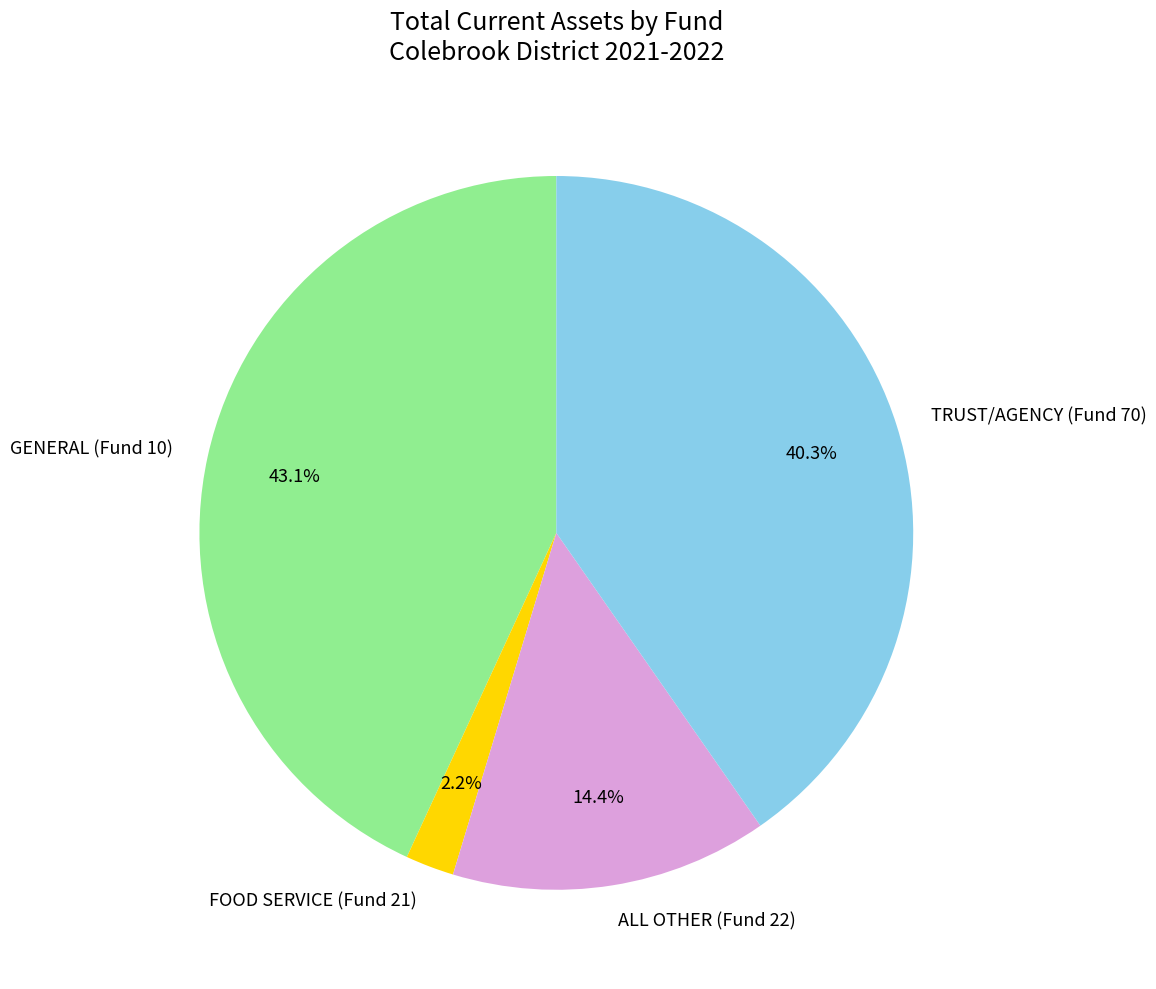

Which slice is the smallest?

FOOD SERVICE (Fund 21)